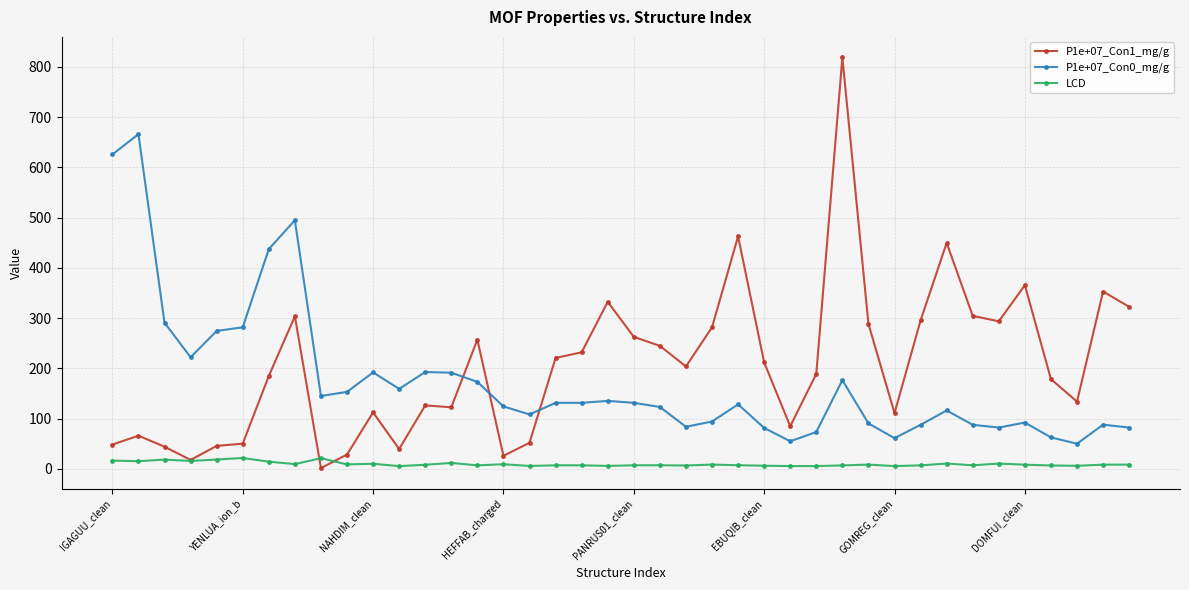

True or false: P1e+07_Con1_mg/g has more than 2 points higher than both neighbors.

True